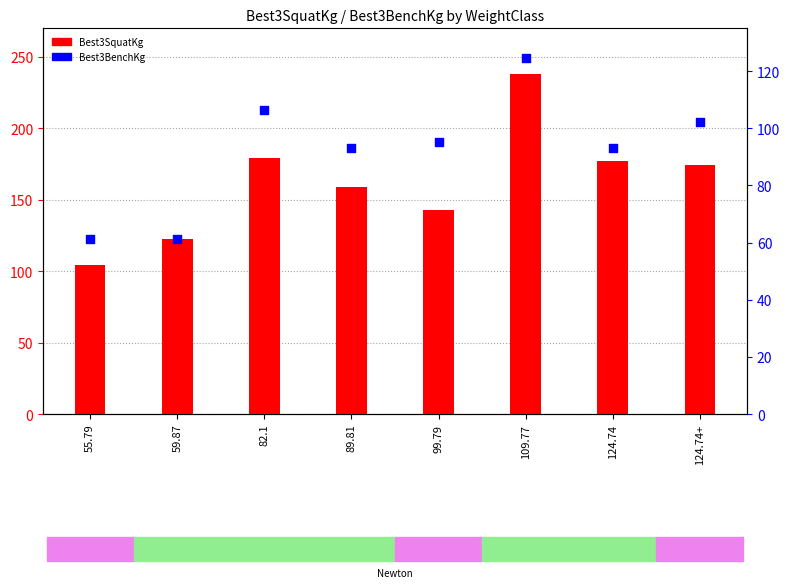

Which series has the largest Y range (max minus min)?

Best3SquatKg